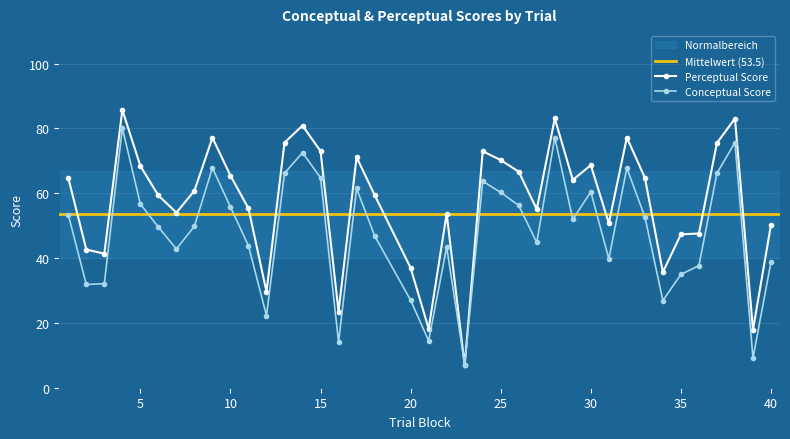

At which label does perceptual first exceed 60?

1